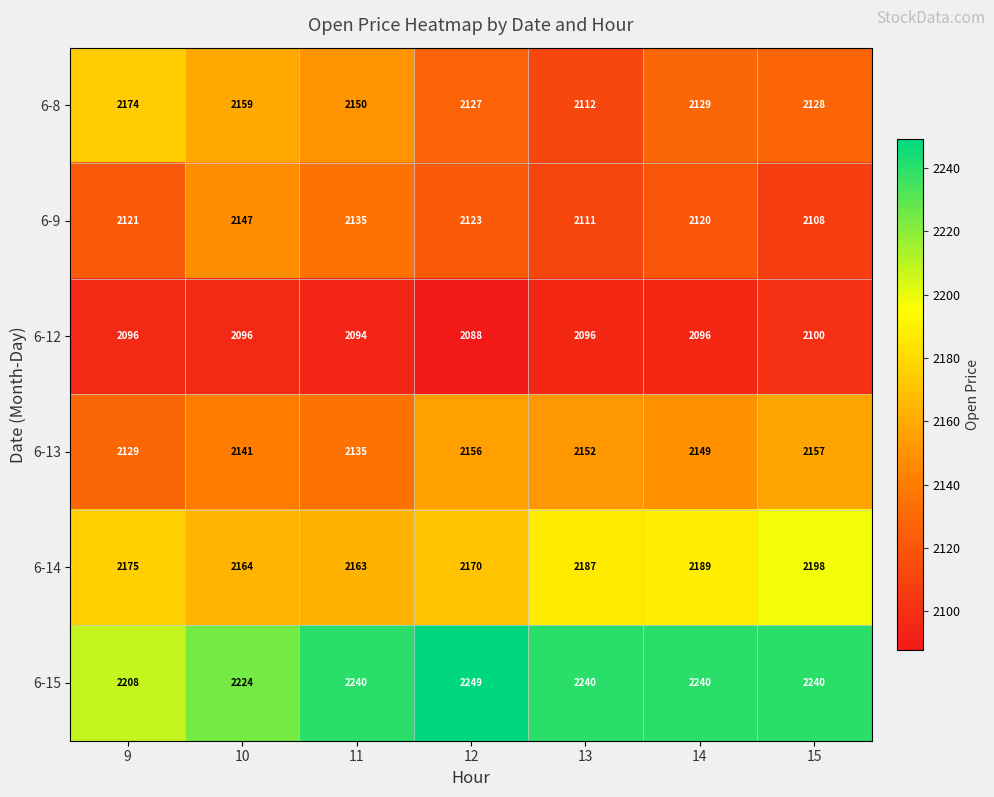

Is the value of 6-13 at 9 greater than the value of 6-9 at 10?

No